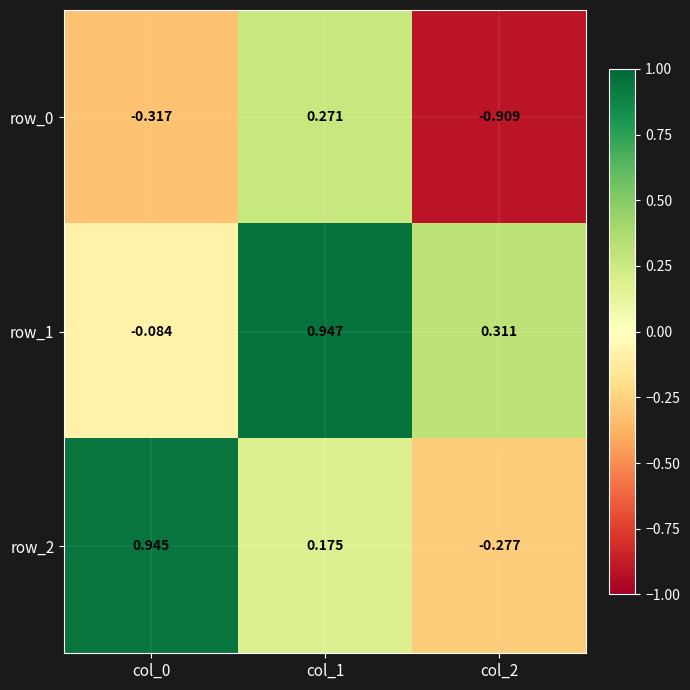

What is the sum of the row_2 values at col_0 and col_1?

1.1